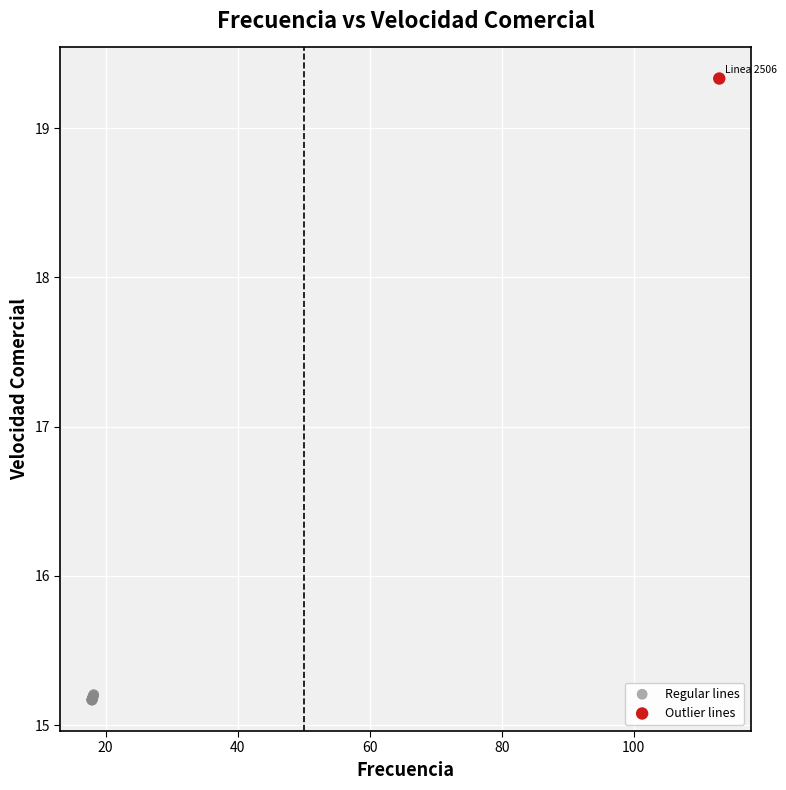

What are all the series names shown in the legend?

Regular lines, Outlier lines